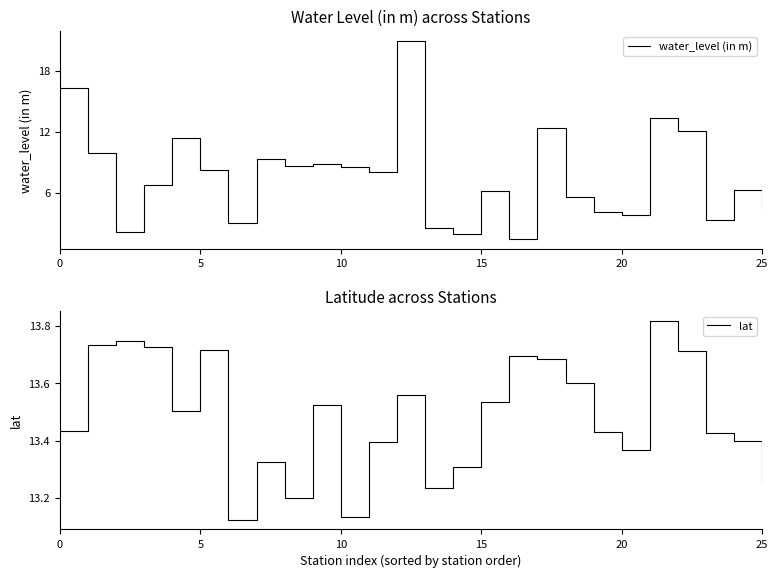

Which series ends up on top after the final intersection of lat and water_level (in m)?

lat